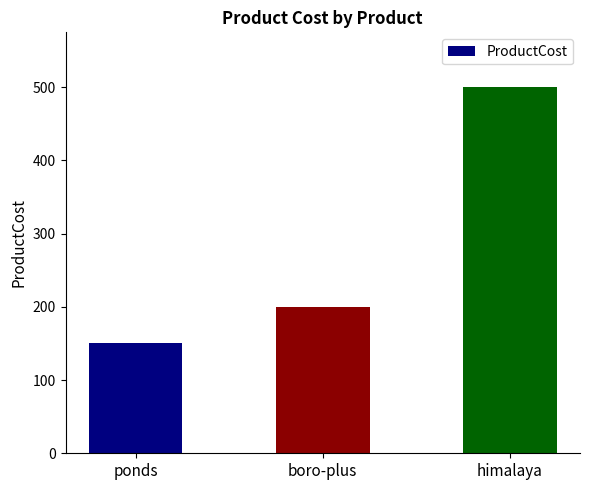

What is the difference between the second highest and minimum values?

50